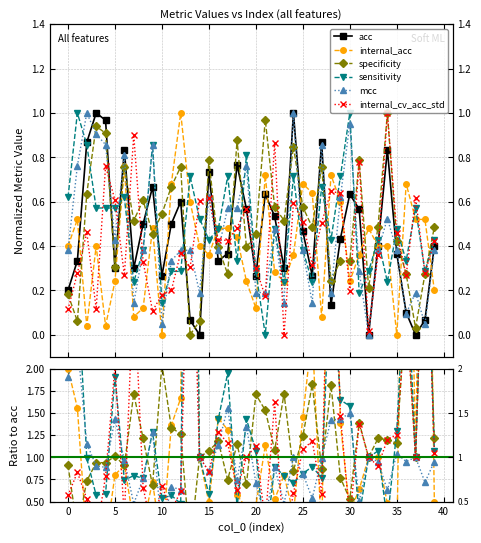

What is the value of the internal_cv_acc_std point at the 39th from the left?

0.3